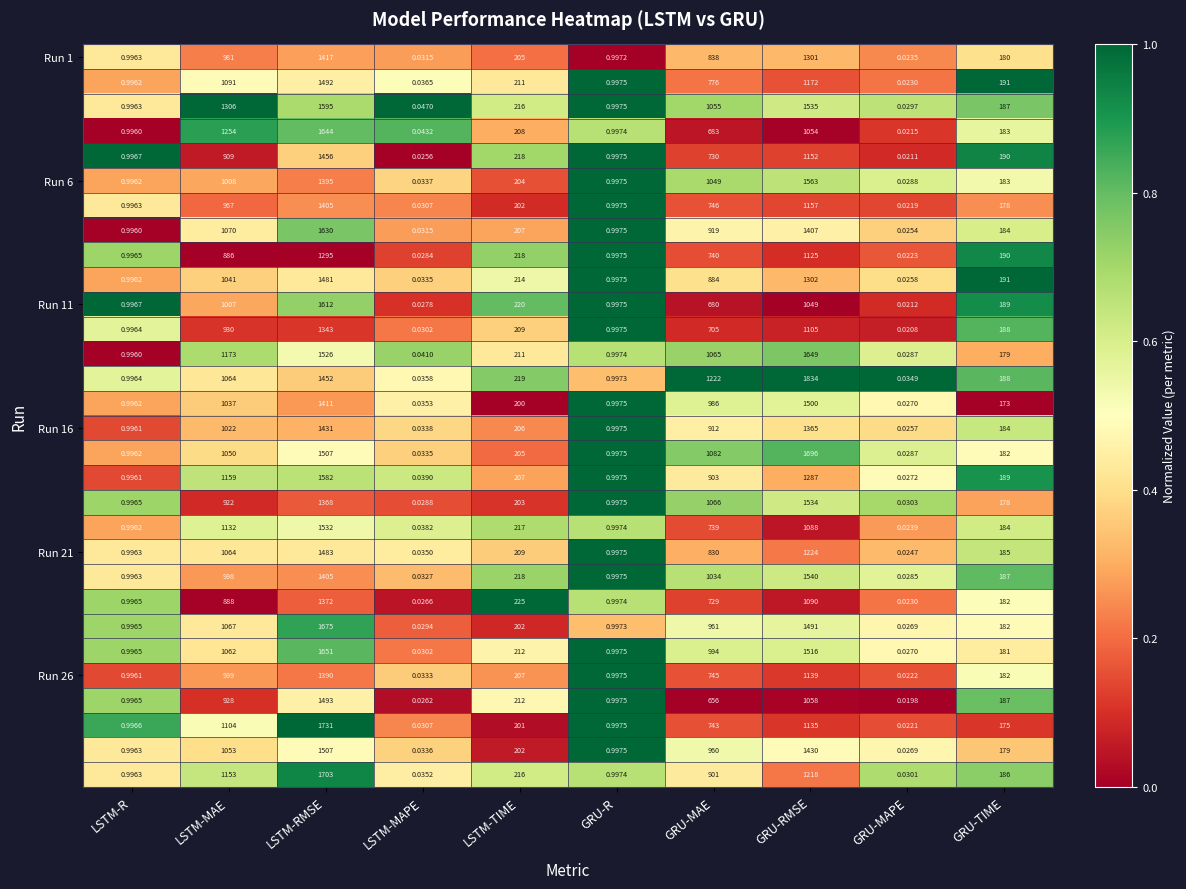

Which category has the lowest value across all series?

GRU-MAPE